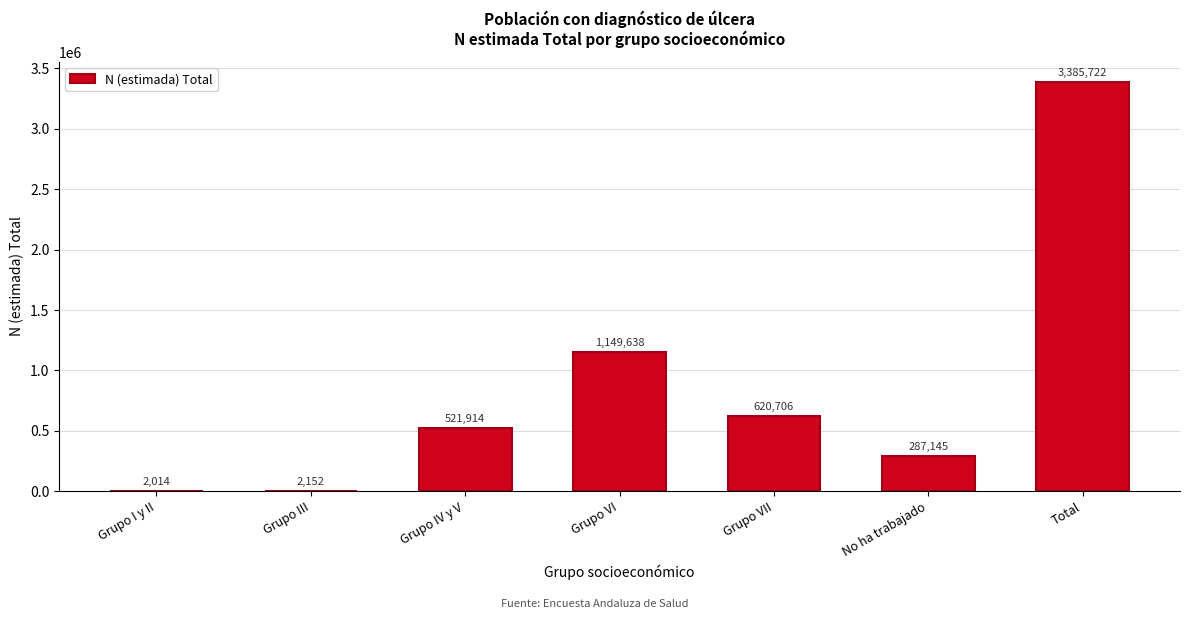

Reading left to right, what are all the values shown in this chart?

Grupo I y II=2014	Grupo III=2152	Grupo IV y V=521914	Grupo VI=1149638	Grupo VII=620706	No ha trabajado=287145	Total=3385722